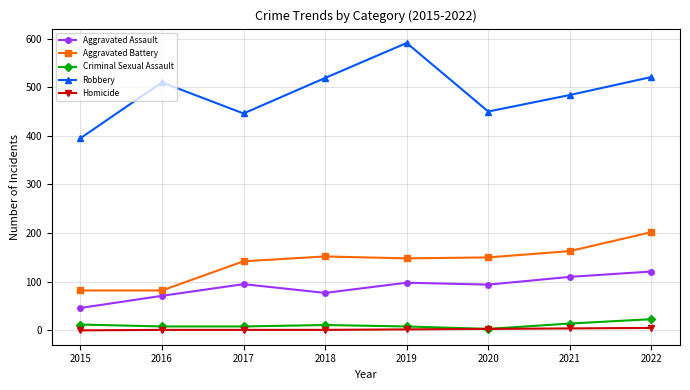

What is the highest value of the Robbery series?

591